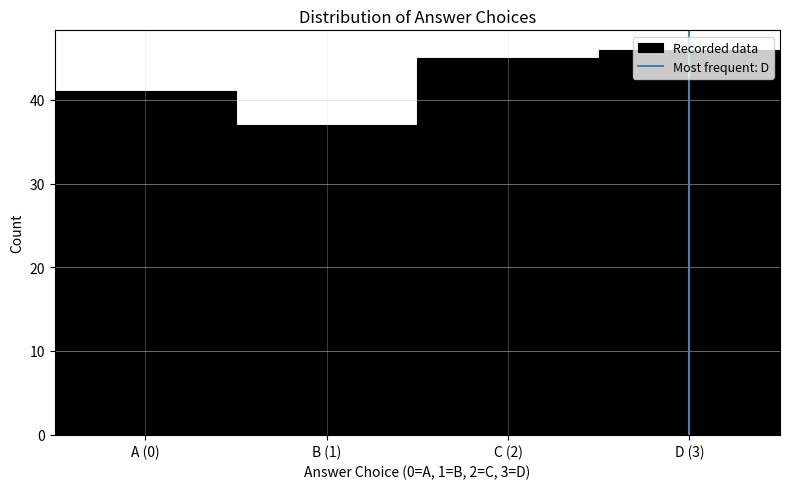

The chart shows a value of 45 at C (2). True or false?

True